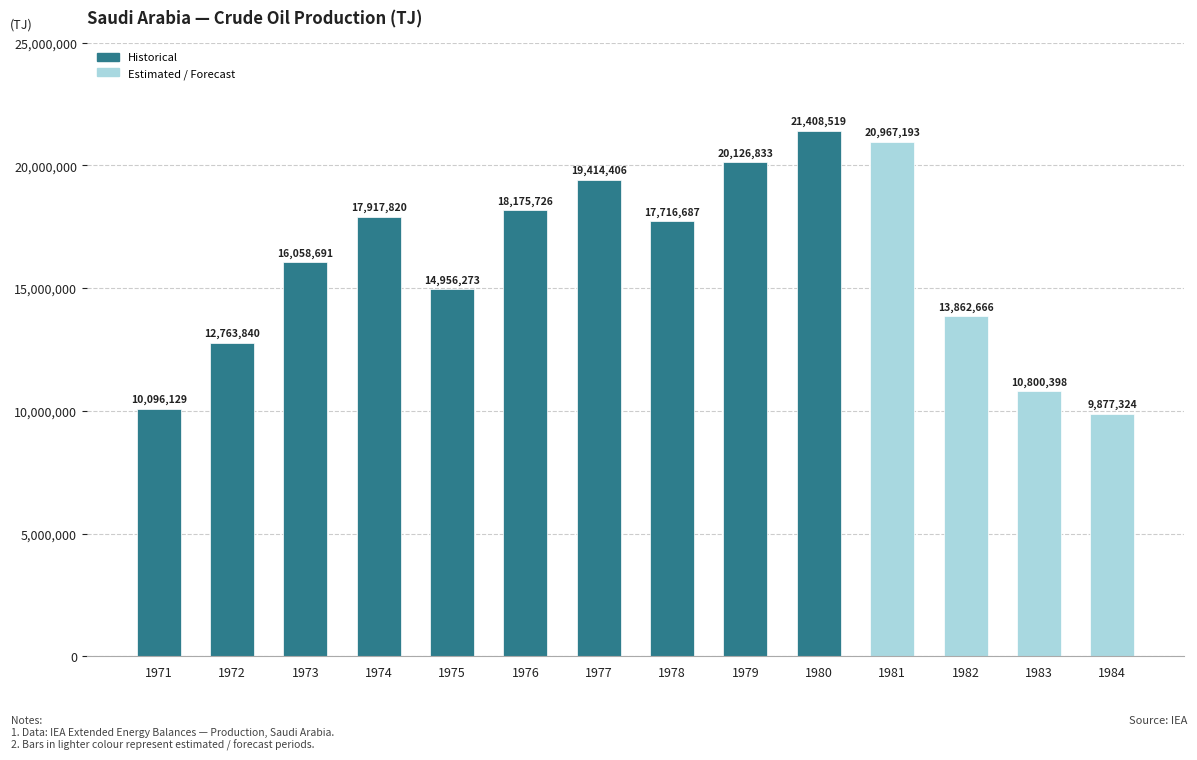

Is it true that the value at 1984 is 15052310?

False